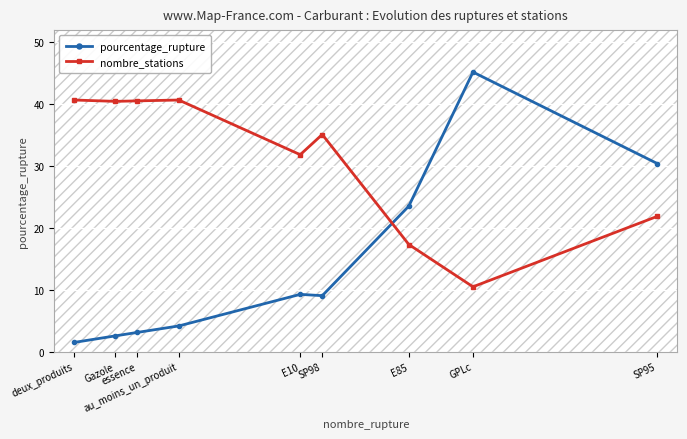

What is the sum of all nombre_stations values?

278.8